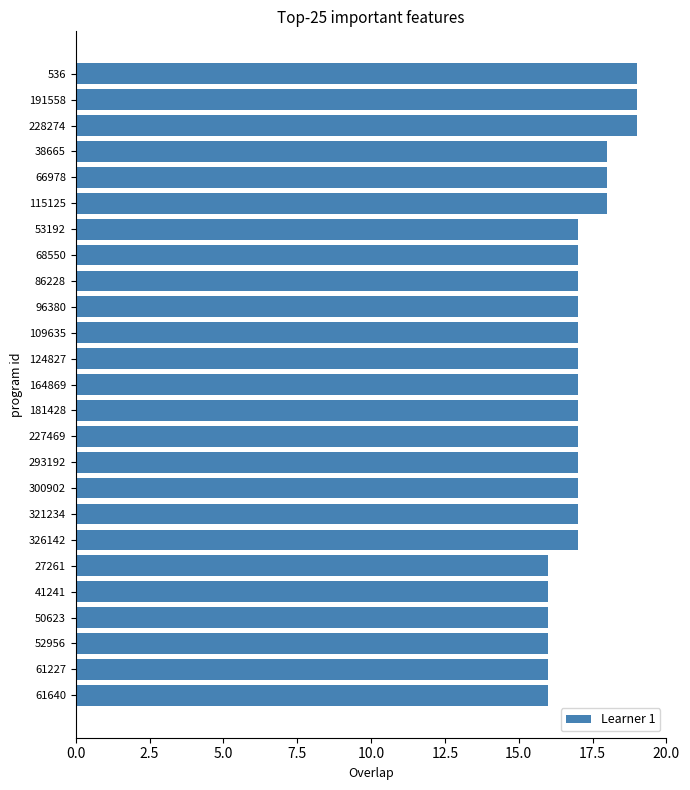

What is the difference between the maximum and minimum values?

3